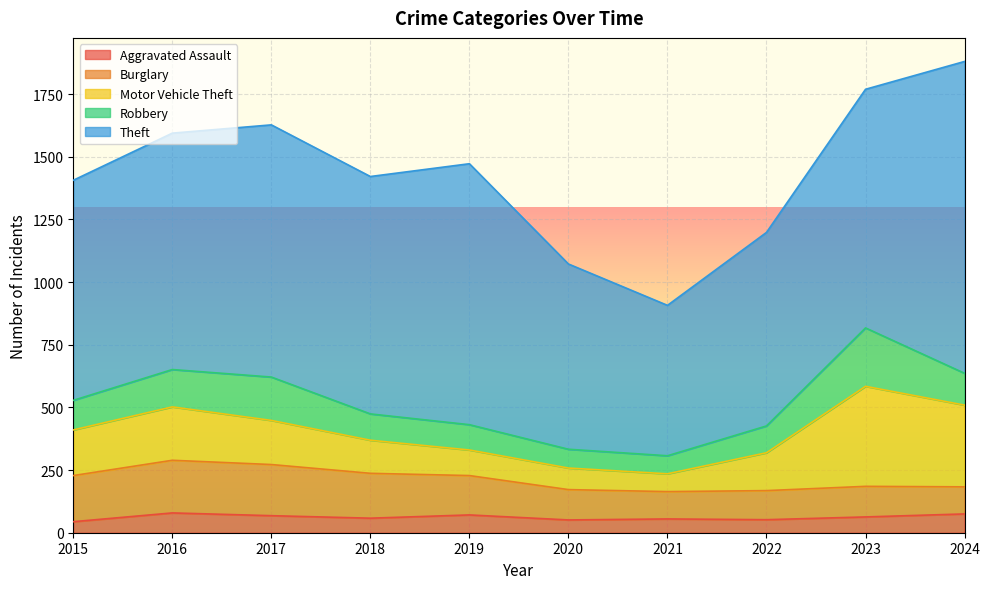

Which series has the largest total across all categories?

Theft